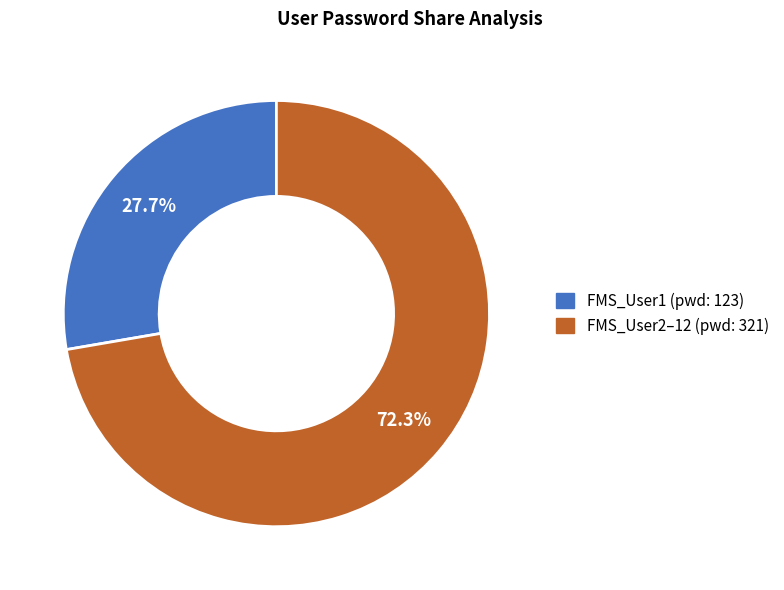

What is the ratio of the value at FMS_User1 to the value at FMS_User2?

0.4